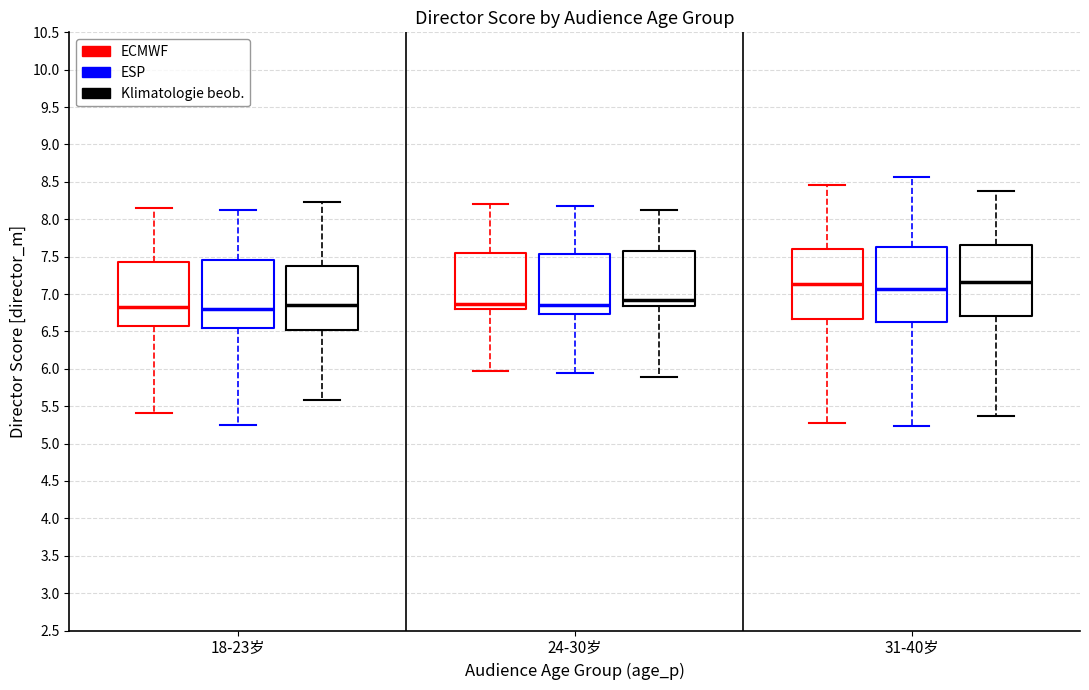

Reading left to right, read every box against the y-axis: the position of its median line, the range the box covers, and the ends of its whiskers. The values are not printed on the chart, so give them approximately, as read against the axis.

18-23岁 (ECMWF): median 6.80, box 6.60 to 7.45, whiskers 5.40 to 8.15
18-23岁 (ESP): median 6.80, box 6.55 to 7.45, whiskers 5.25 to 8.15
18-23岁 (Klimatologie beob.): median 6.85, box 6.50 to 7.35, whiskers 5.60 to 8.25
24-30岁 (ECMWF): median 6.85, box 6.80 to 7.55, whiskers 5.95 to 8.20
24-30岁 (ESP): median 6.85, box 6.75 to 7.55, whiskers 5.95 to 8.20
24-30岁 (Klimatologie beob.): median 6.90, box 6.85 to 7.60, whiskers 5.90 to 8.15
31-40岁 (ECMWF): median 7.15, box 6.65 to 7.60, whiskers 5.25 to 8.45
31-40岁 (ESP): median 7.05, box 6.60 to 7.65, whiskers 5.25 to 8.55
31-40岁 (Klimatologie beob.): median 7.15, box 6.70 to 7.65, whiskers 5.35 to 8.40